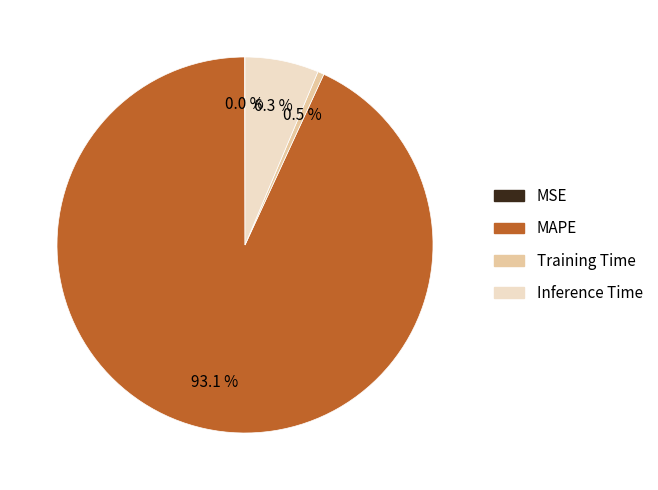

Between Training Time and MAPE, which is larger?

MAPE